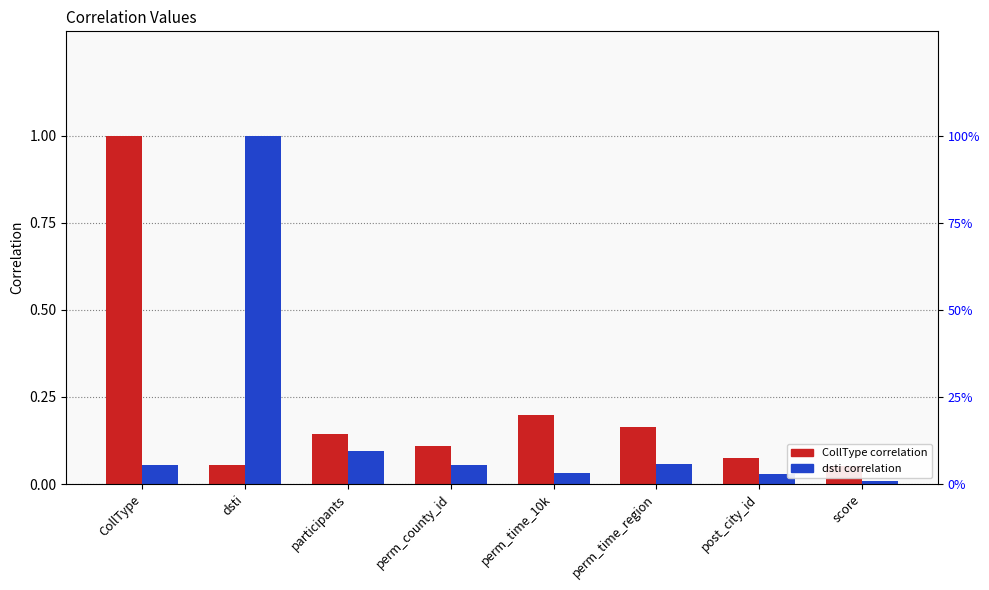

What are all the series names shown in the legend?

CollType, dsti